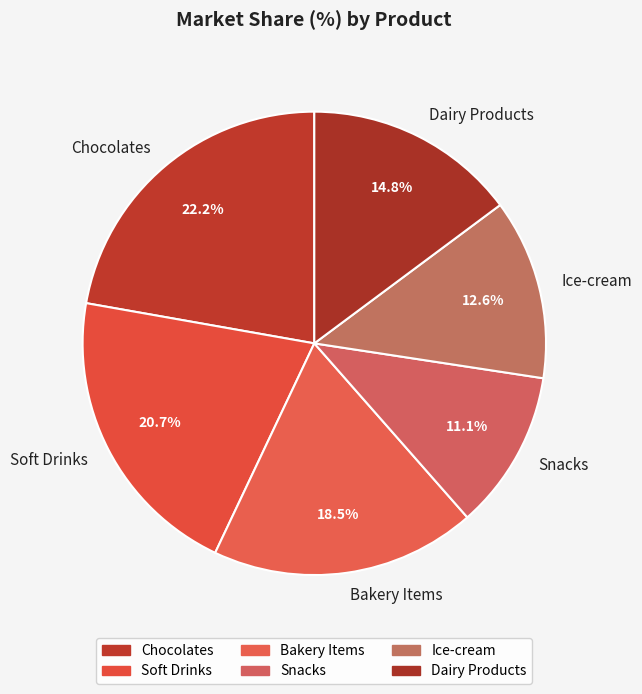

Rank the categories by value from highest to lowest.

Chocolates, Soft Drinks, Bakery Items, Dairy Products, Ice-cream, Snacks